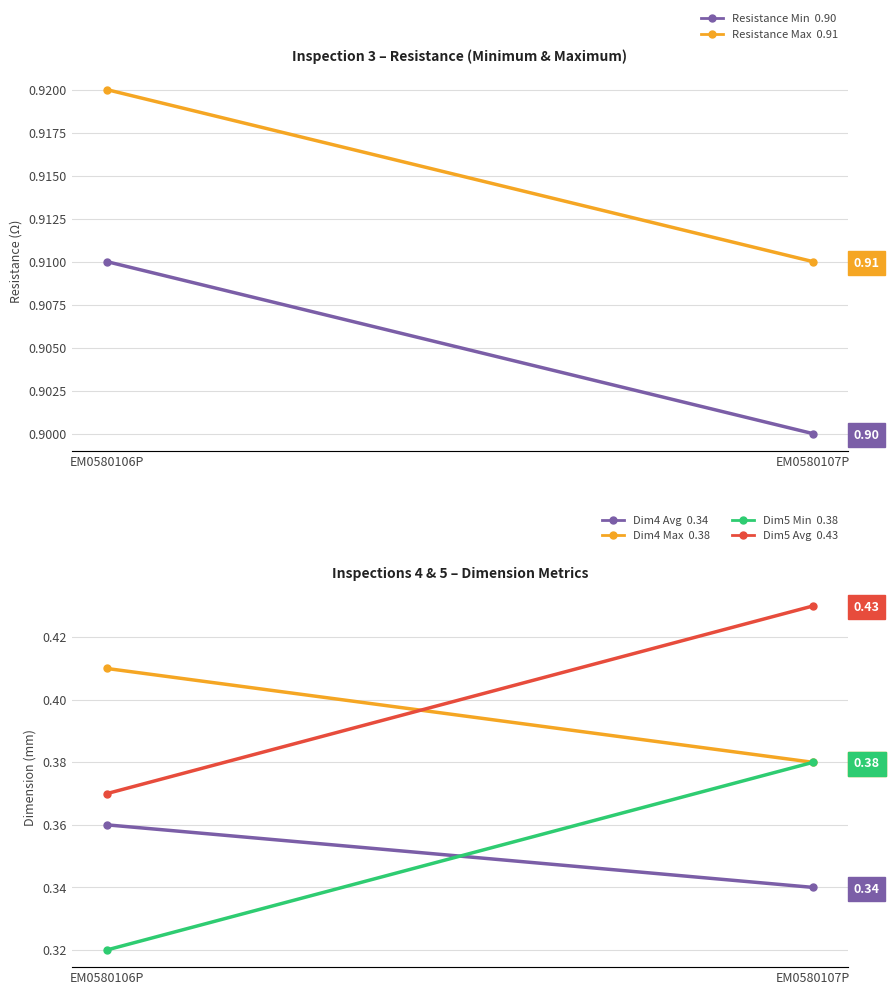

Which has a higher value, EM0580107P or EM0580106P?

EM0580106P